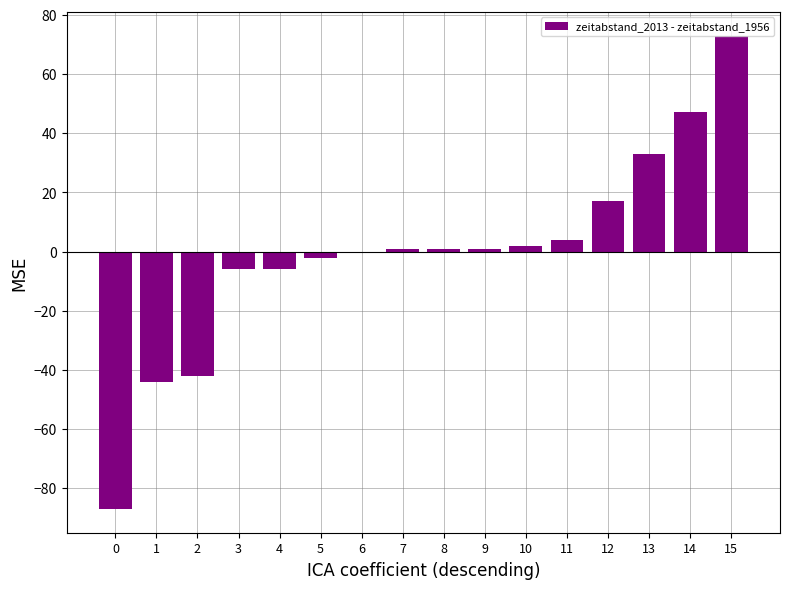

True or false: the data shows 1 at 9.

True